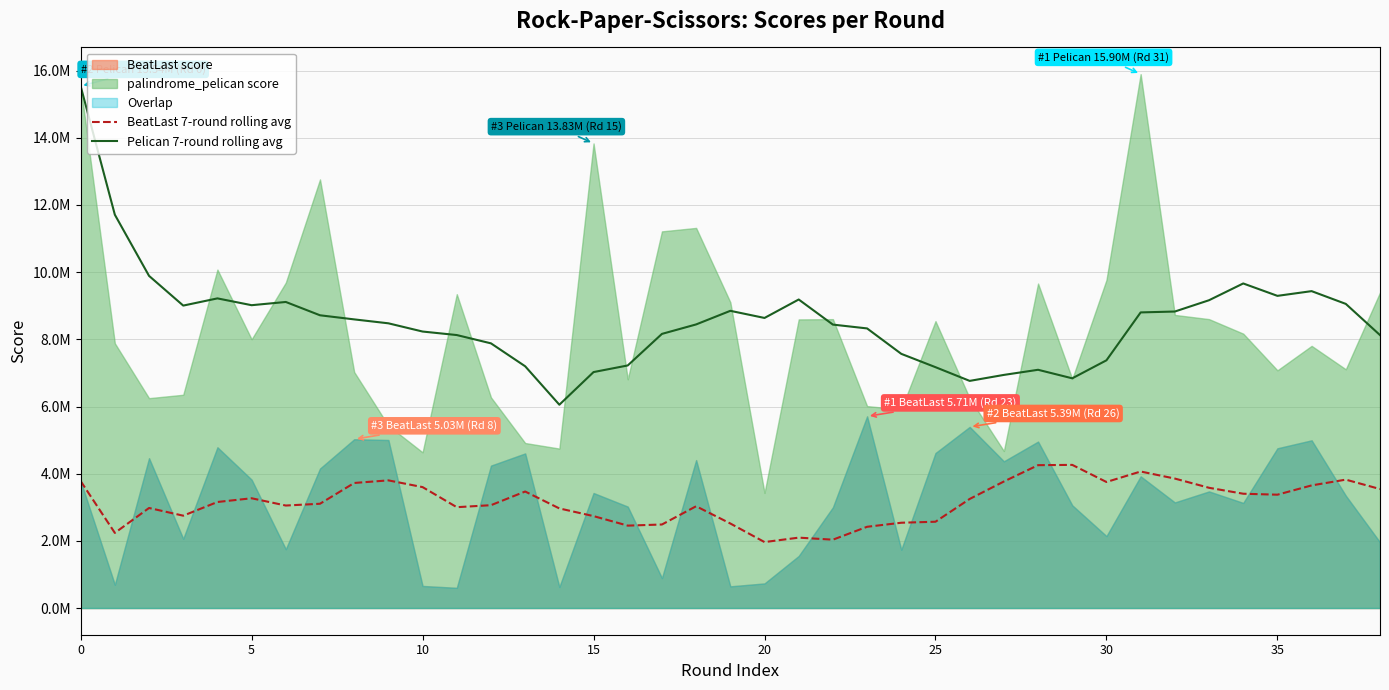

True or false: Pelican 7-round rolling avg and BeatLast 7-round rolling avg cross at least once.

False